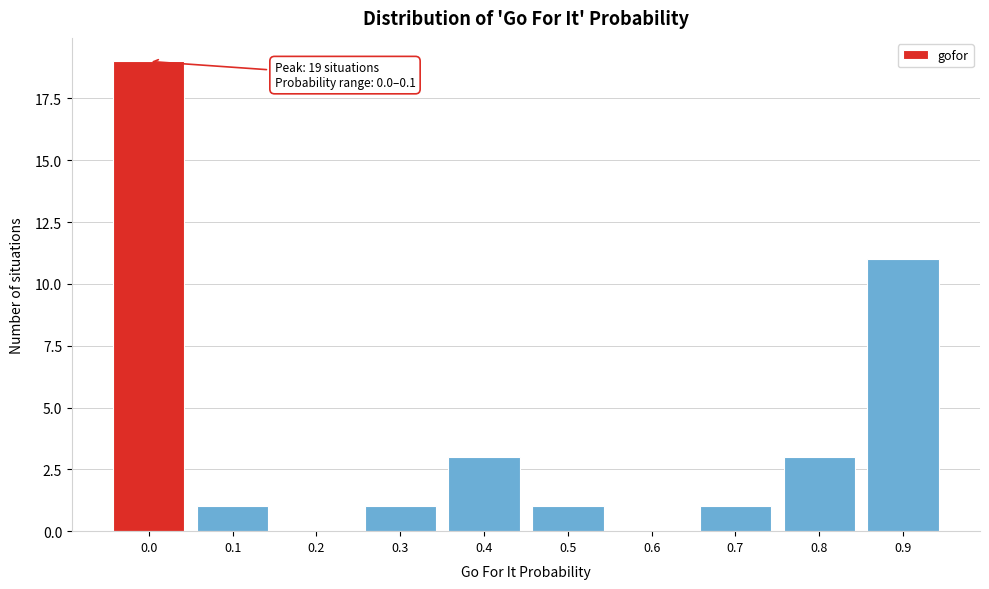

Reading left to right, list all the values displayed in this chart.

0.0=19	0.1=1	0.2=0	0.3=1	0.4=3	0.5=1	0.6=0	0.7=1	0.8=3	0.9=11